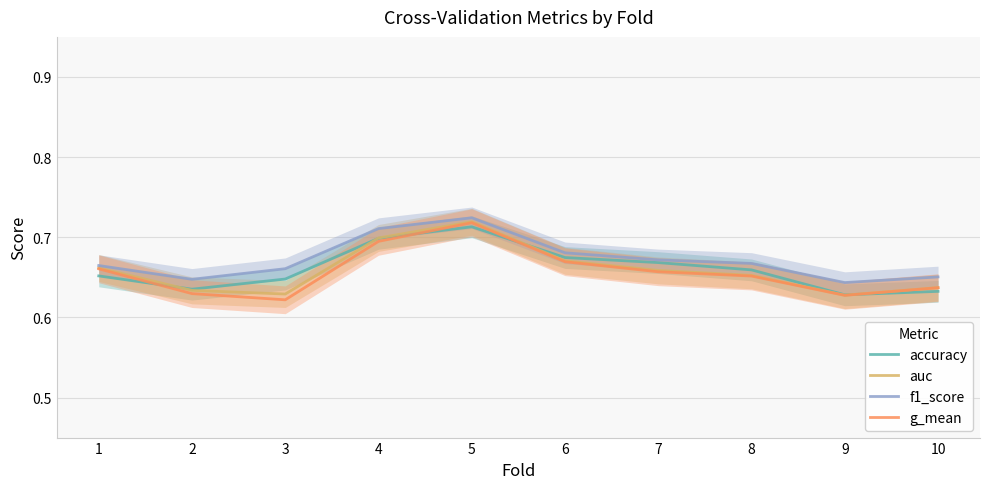

Rank the categories by f1_score value from lowest to highest.

9, 2, 10, 3, 1, 8, 7, 6, 4, 5